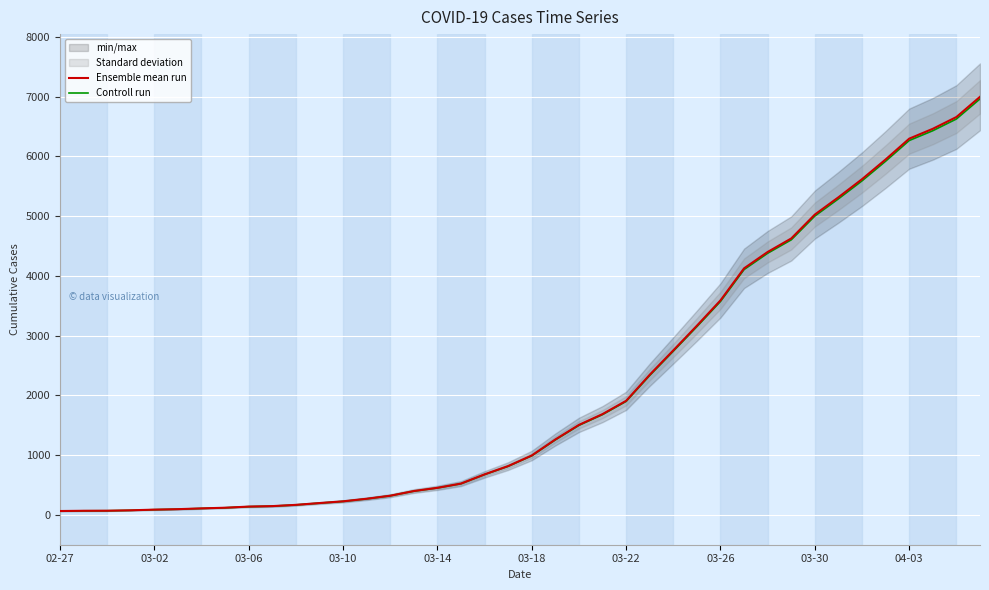

What is the maximum value for Ensemble mean run?

6995.0